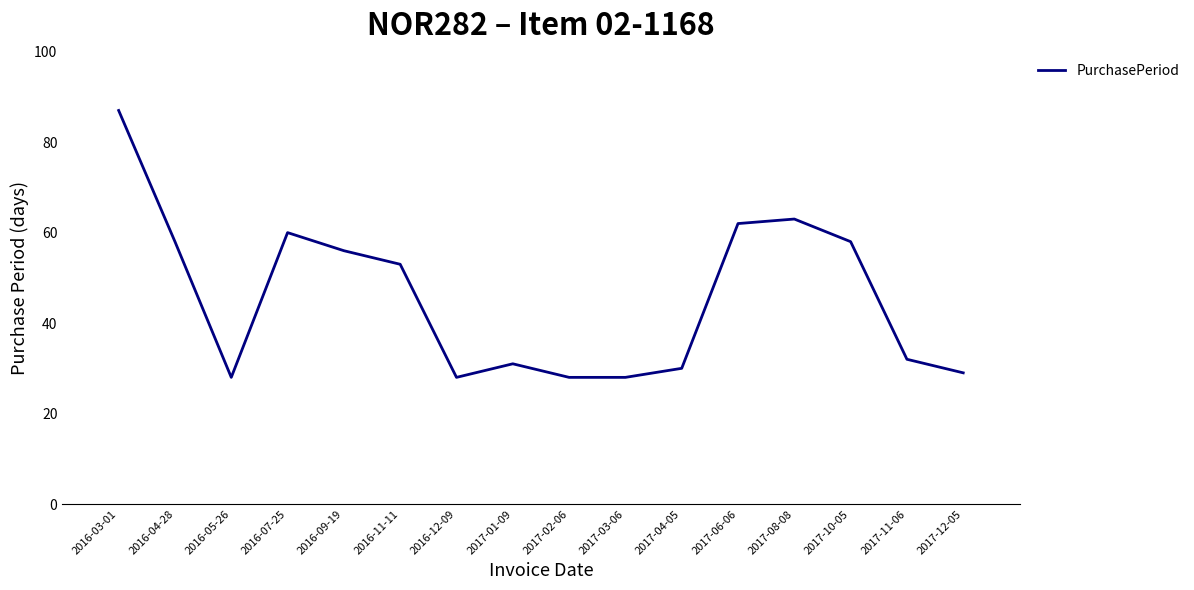

The chart shows a value of 63 at 2017-08-08. True or false?

True